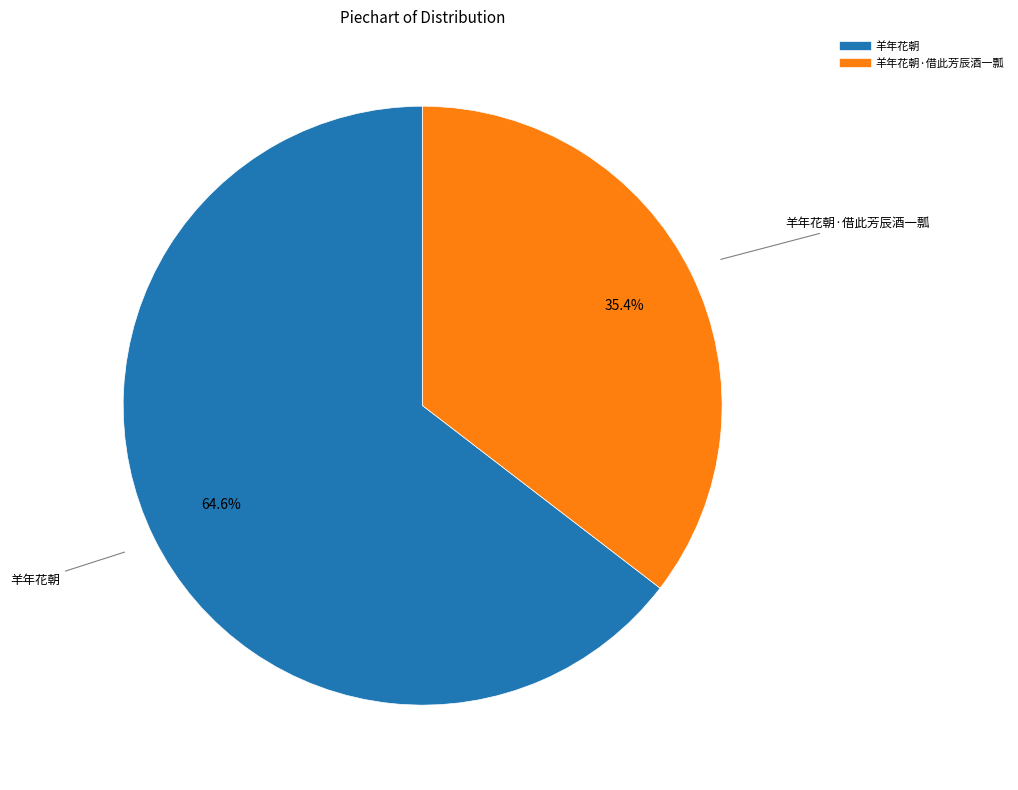

Does any single category account for the majority?

Yes